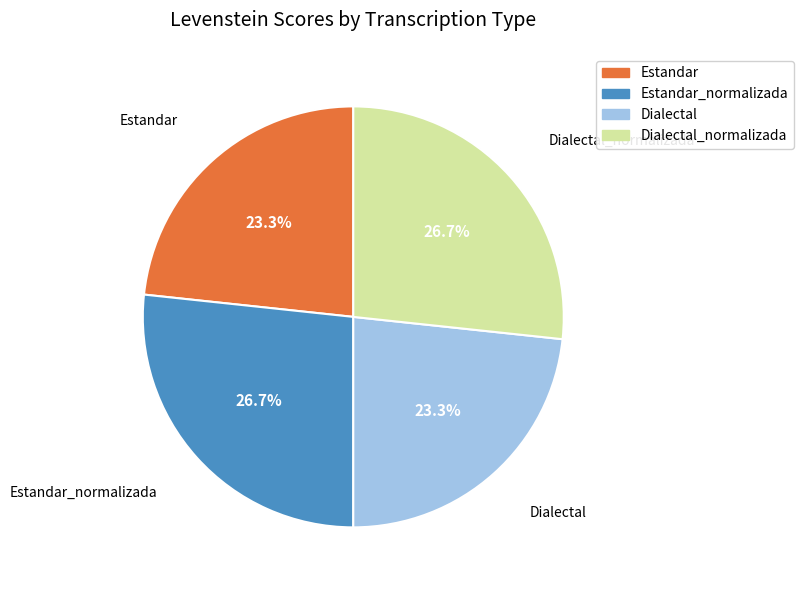

Which has a higher value, Estandar or Estandar_normalizada?

Estandar_normalizada